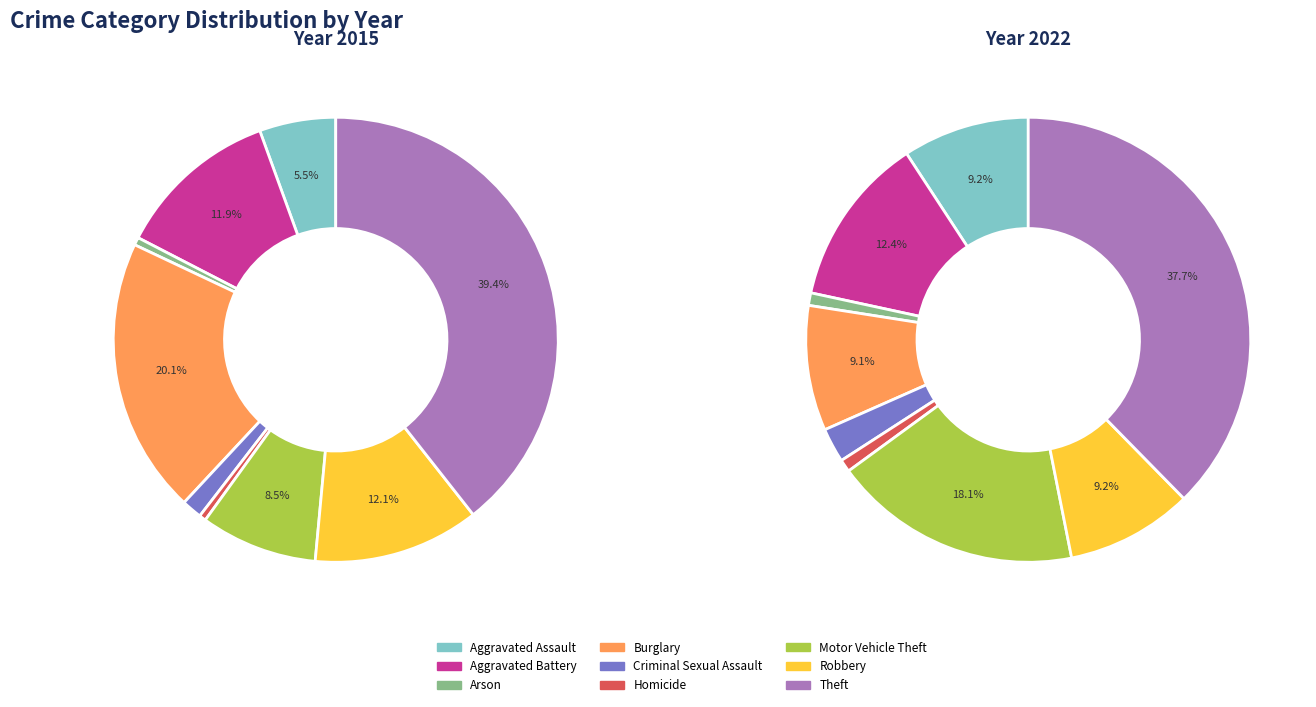

To the nearest percent, what is the combined percentage of Arson and Theft?

40%